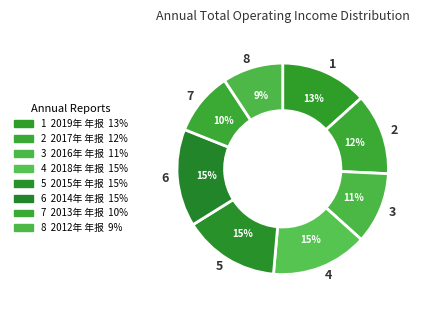

Approximately how many times larger is the value at 1 compared to 4?

0.9